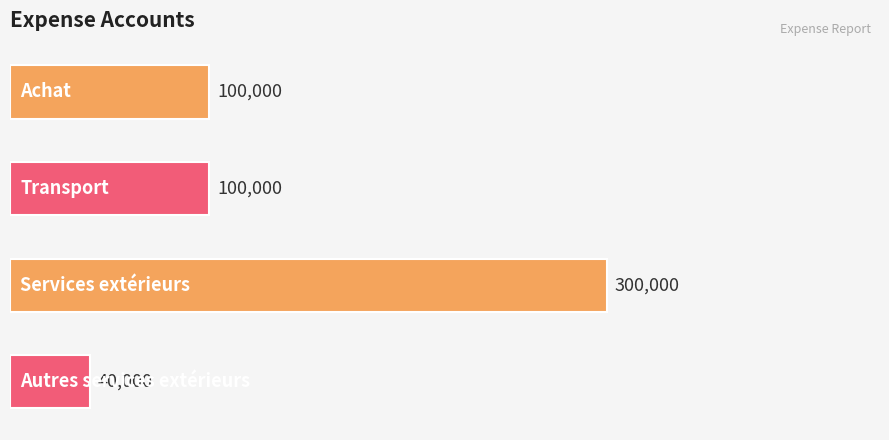

What is the ratio of the value at Autres services extérieurs to the value at Transport?

0.4